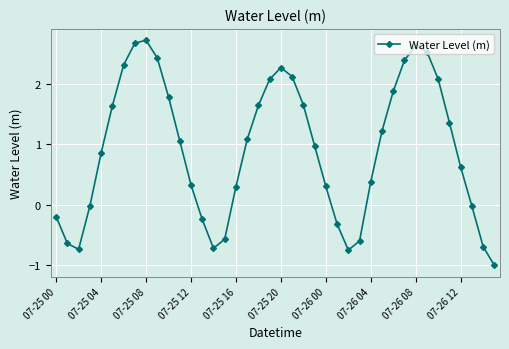

What is the smallest value displayed?

-1.0